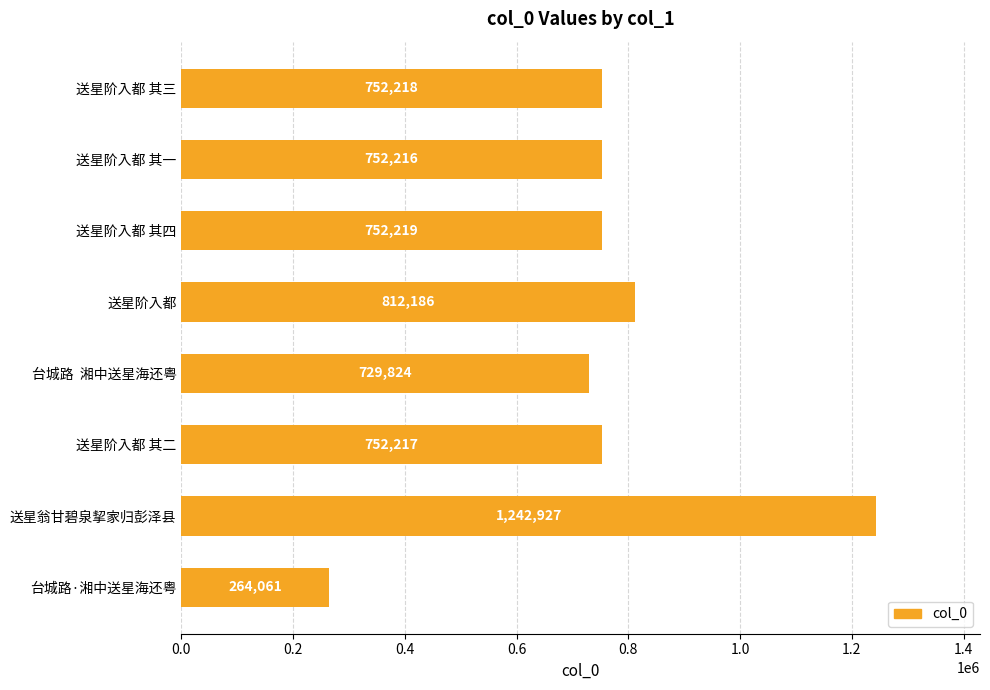

List the labels in order of value, largest first.

送星翁甘碧泉挈家归彭泽县, 送星阶入都, 送星阶入都 其四, 送星阶入都 其三, 送星阶入都 其二, 送星阶入都 其一, 台城路  湘中送星海还粤, 台城路·湘中送星海还粤